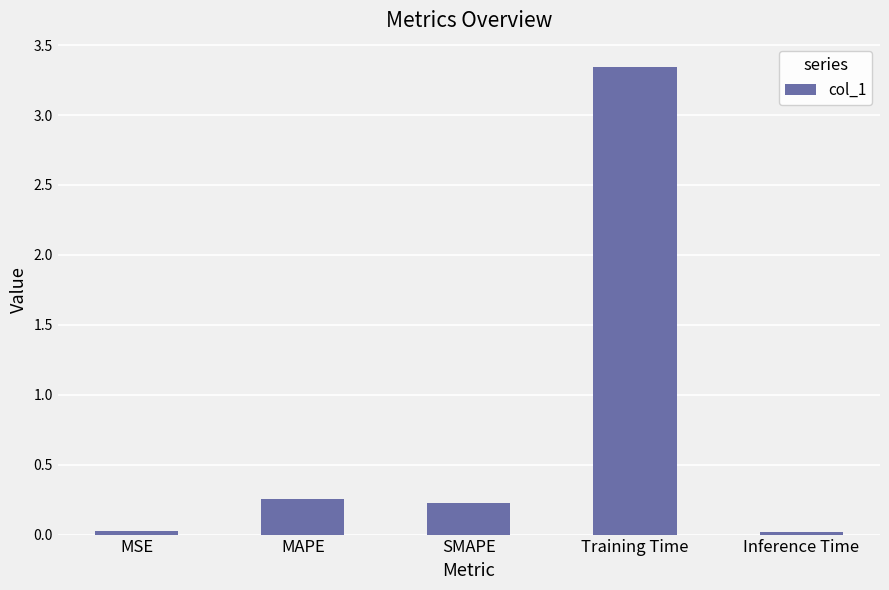

What is the change in value from MSE to Training Time?

+3.3